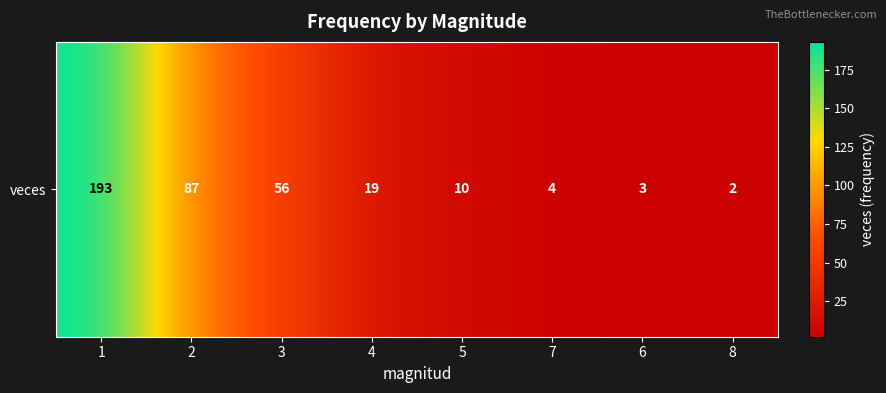

How many distinct data groups are displayed?

1